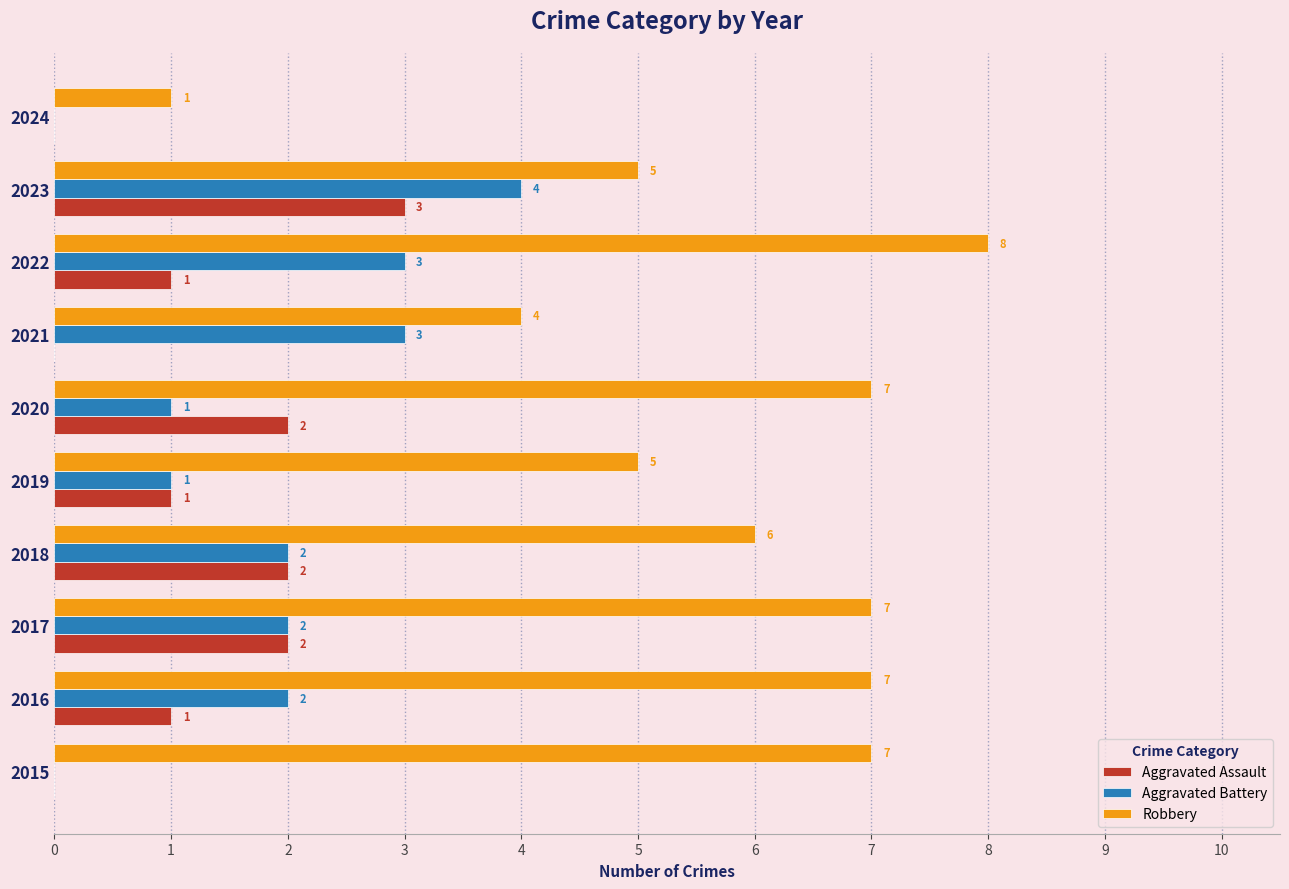

Which series changed the most between 2015 and 2016?

Aggravated Battery